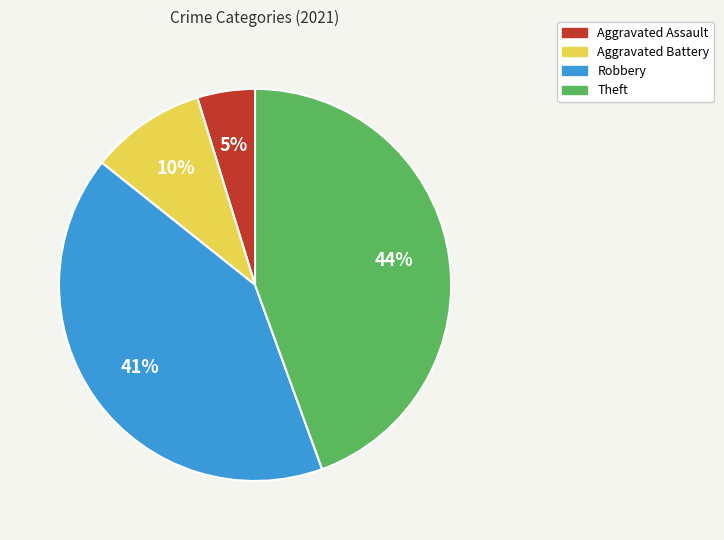

The Aggravated Assault slice represents 19% of the pie. True or false?

False